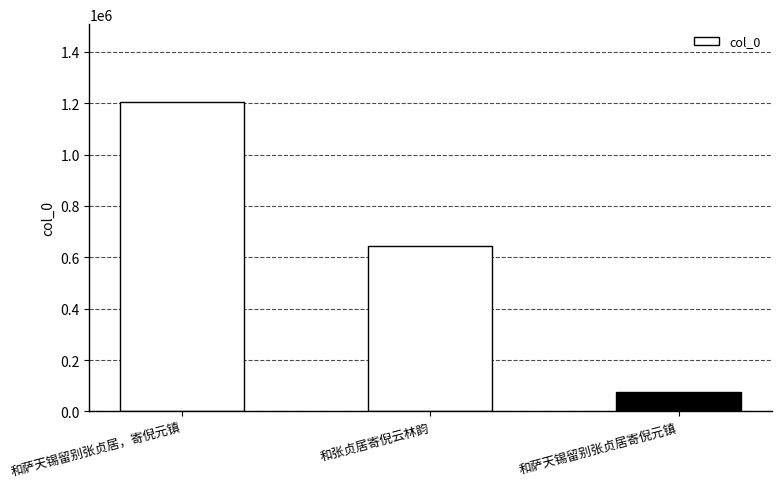

Is it true that the value at 和萨天锡留别张贞居，寄倪元镇 is 265839?

False